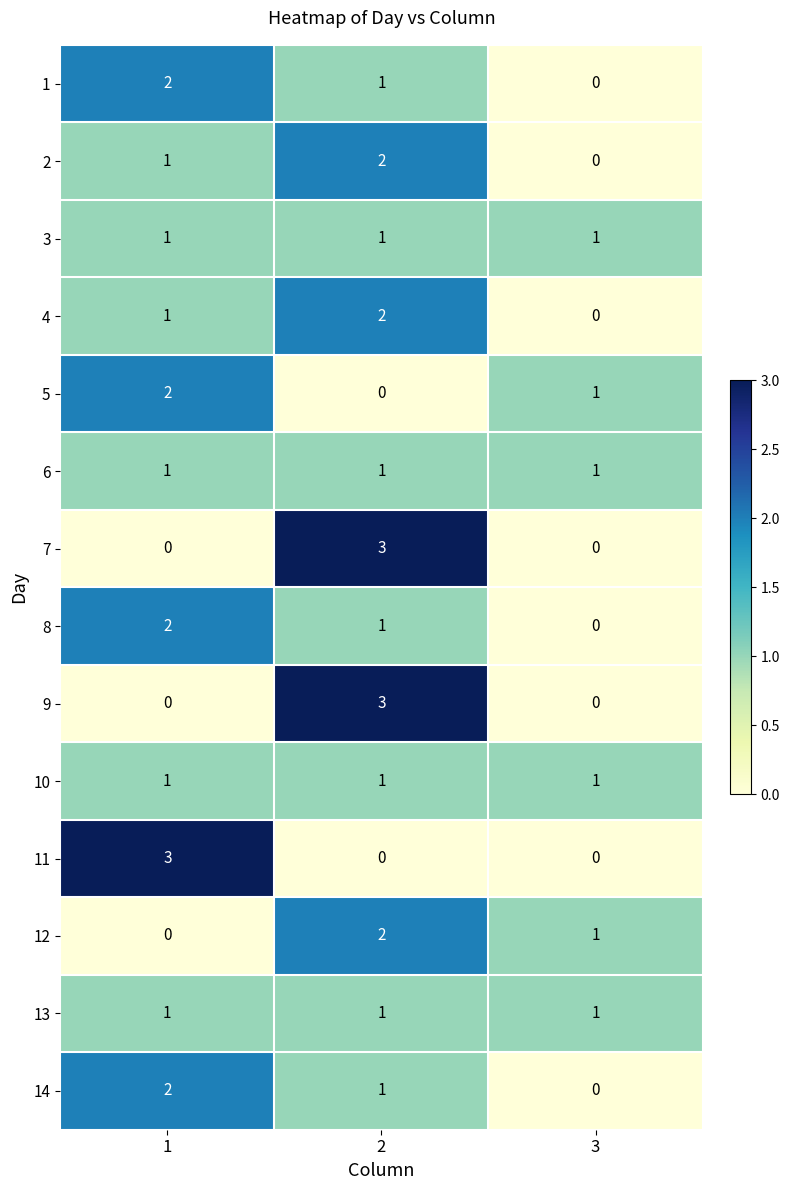

True or false: 12 has a value of 0 at 1.

True